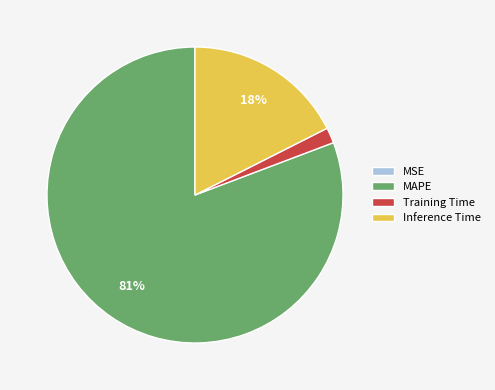

Combined, do Training Time and MAPE account for over 50%?

Yes